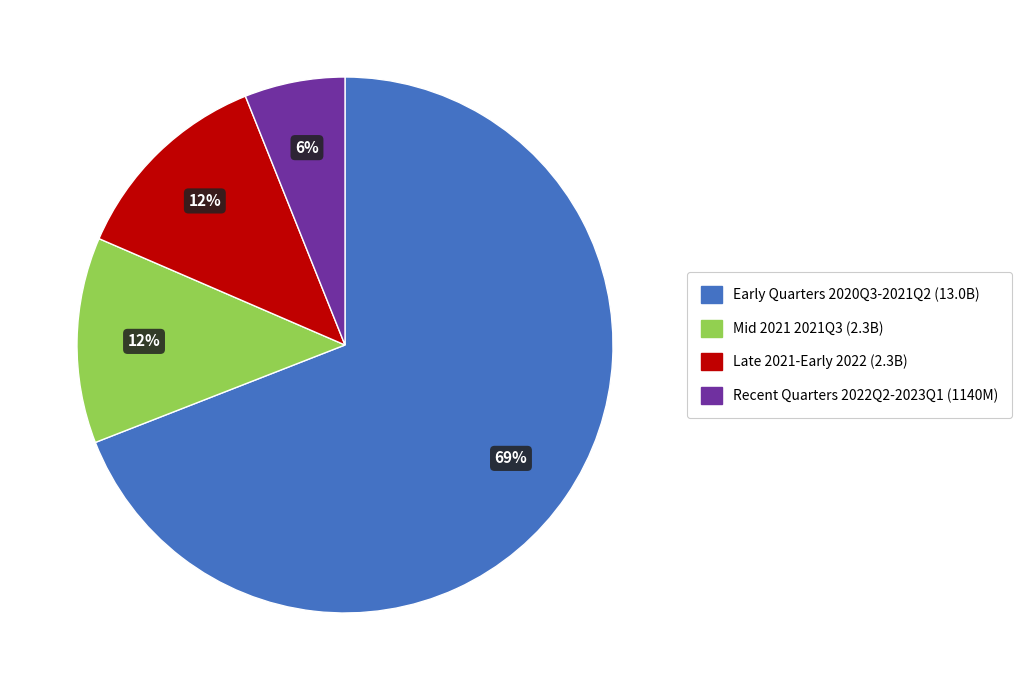

Does any single category account for the majority?

Yes